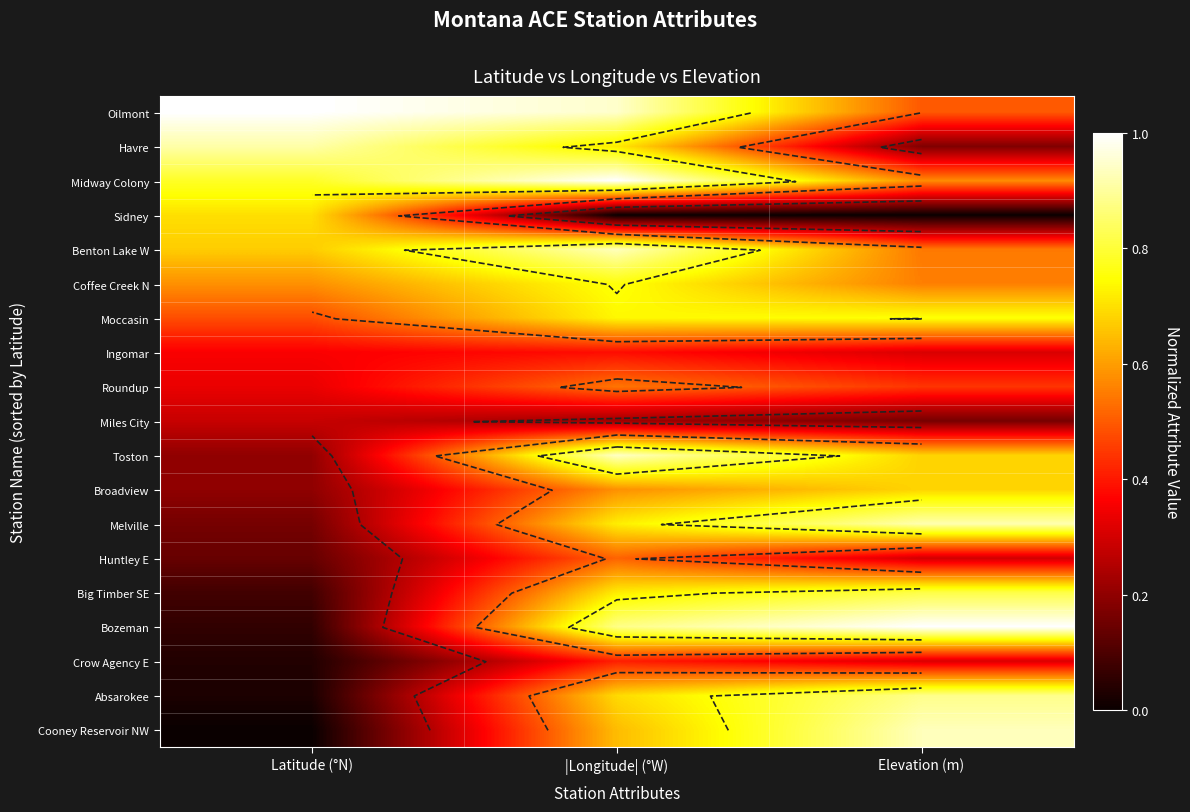

What is the difference between the Bozeman values at |Longitude| (°W) and Elevation (m)?

0.1